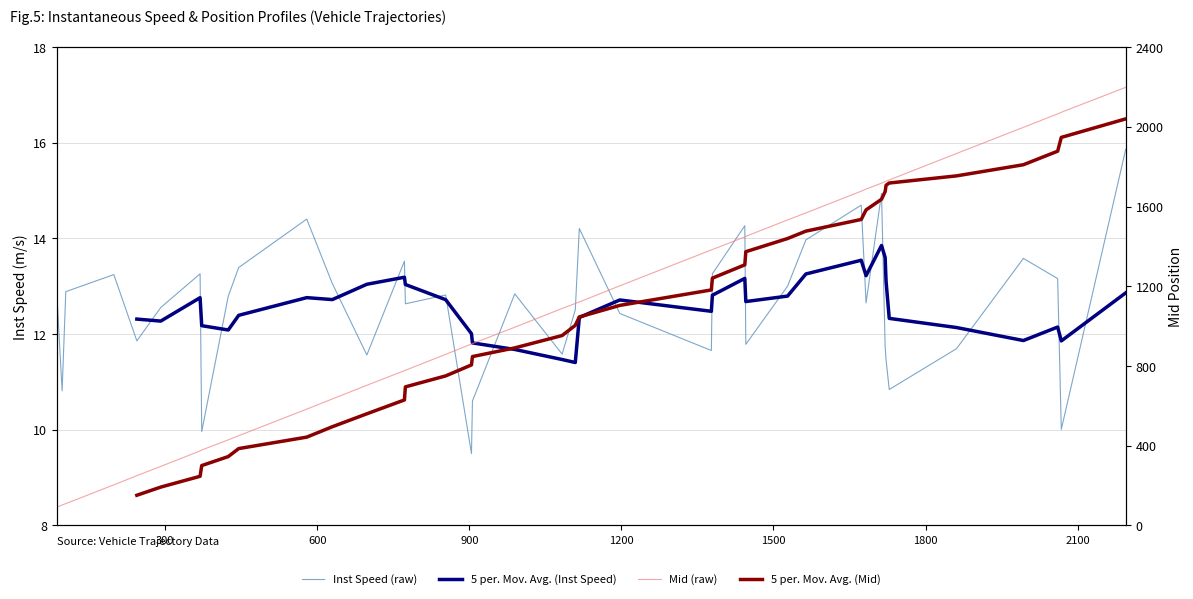

True or false: Mid (raw) and Inst Speed (raw) intersect in this chart.

False